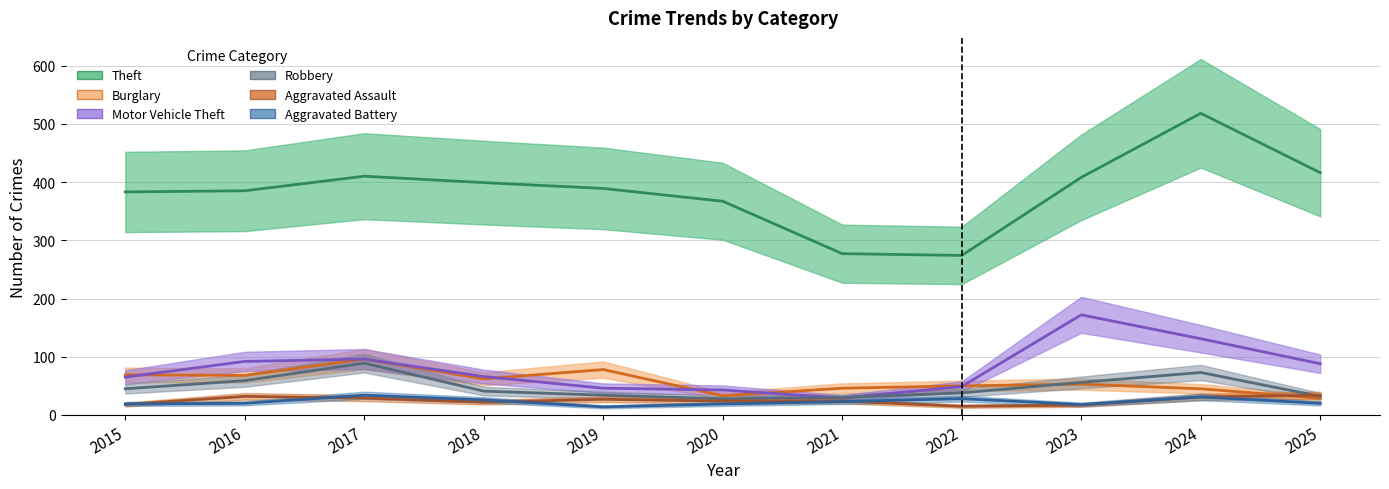

How many intersections are there between Motor Vehicle Theft and Robbery?

2